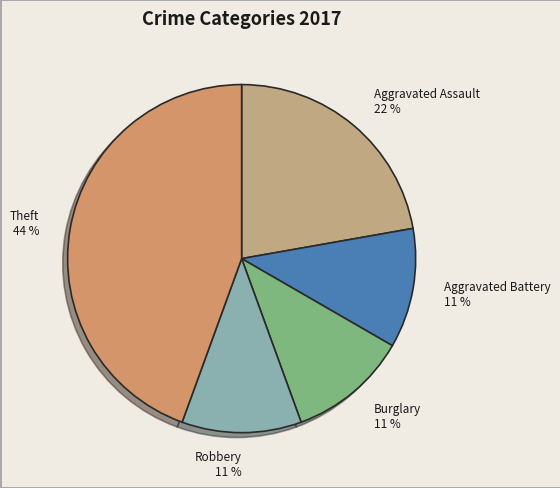

Do Aggravated Battery 11 % and Aggravated Assault 22 % together represent more than half of the pie?

No